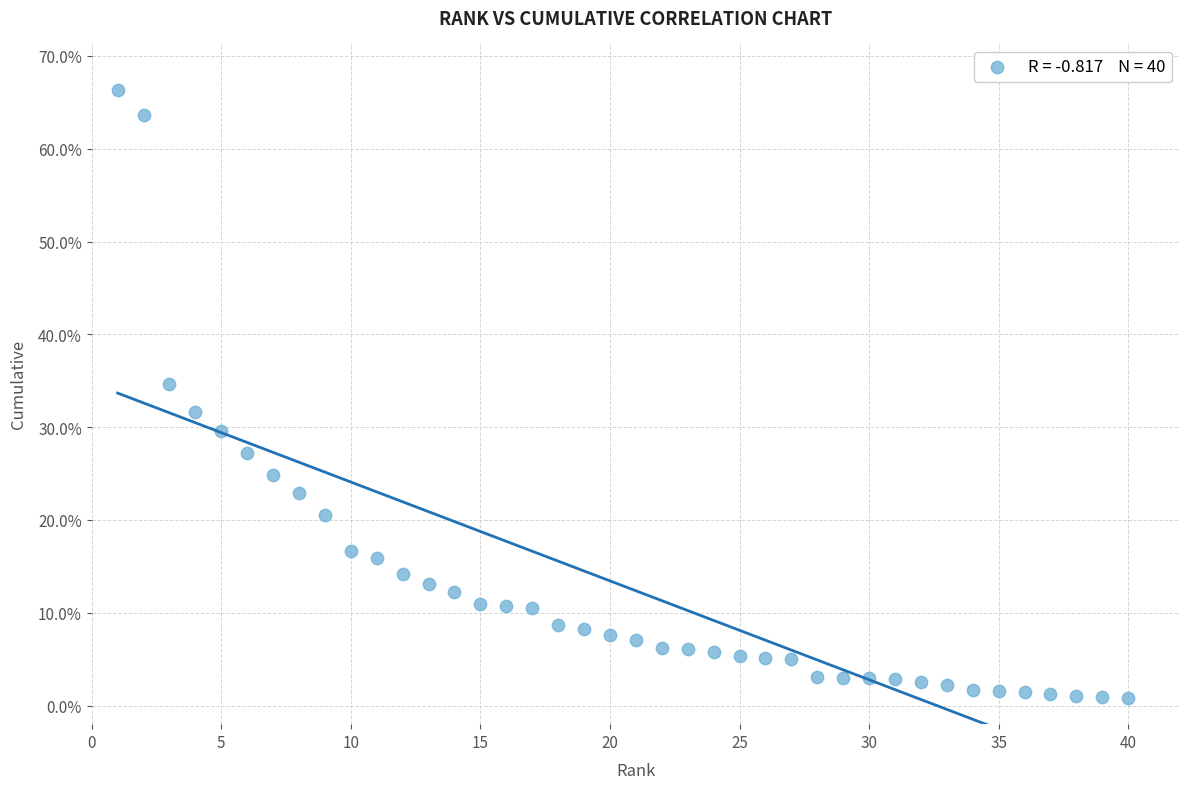

What is the range of X values (max minus min)?

39.0